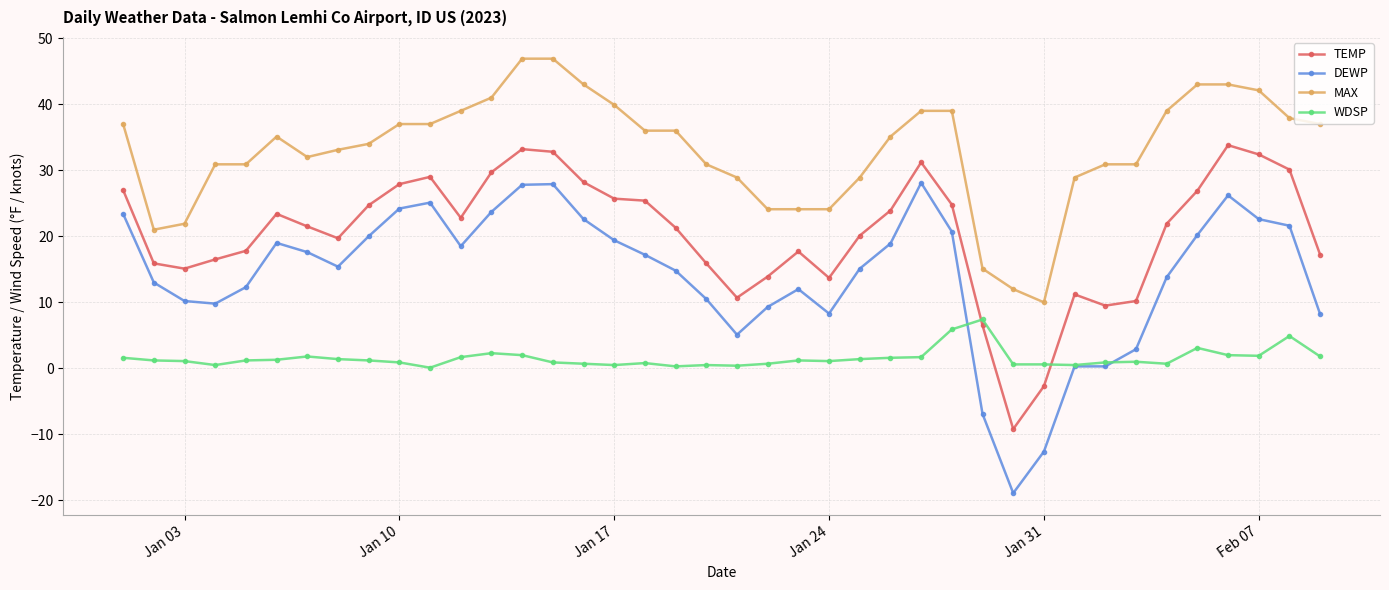

How many lines are shown in the chart?

4